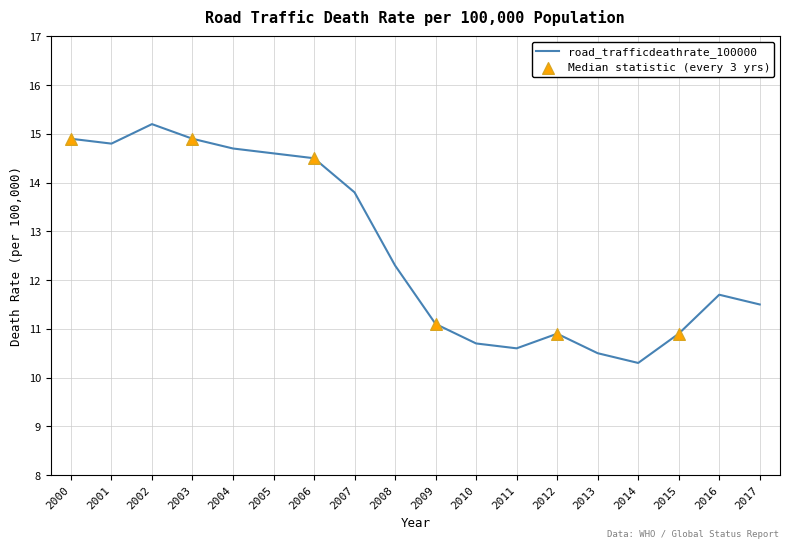

What is the change in value from 2001 to 2005?

-0.2